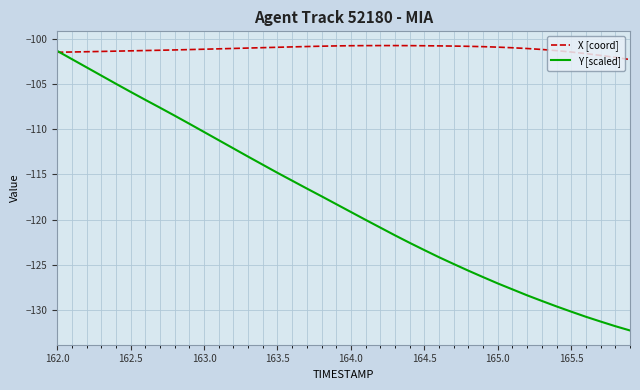

Which series has the widest spread of values?

Y [scaled]